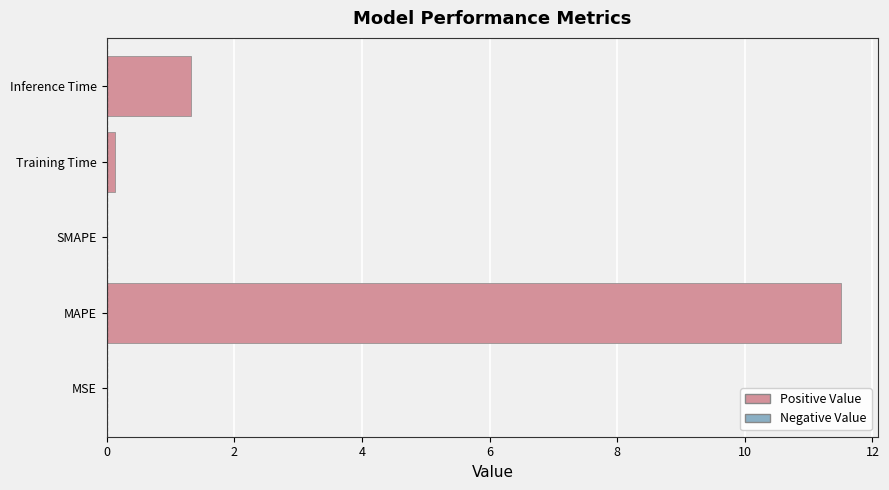

At which label is the value closest to 5?

Inference Time